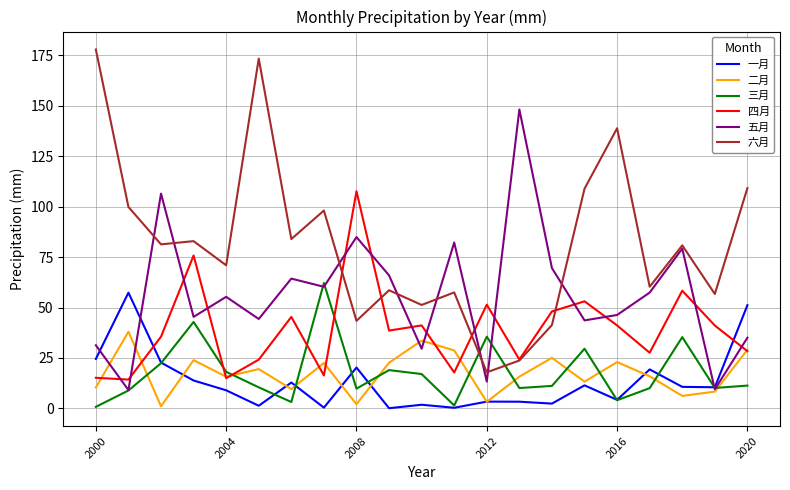

Which series has the largest range (max minus min)?

六月